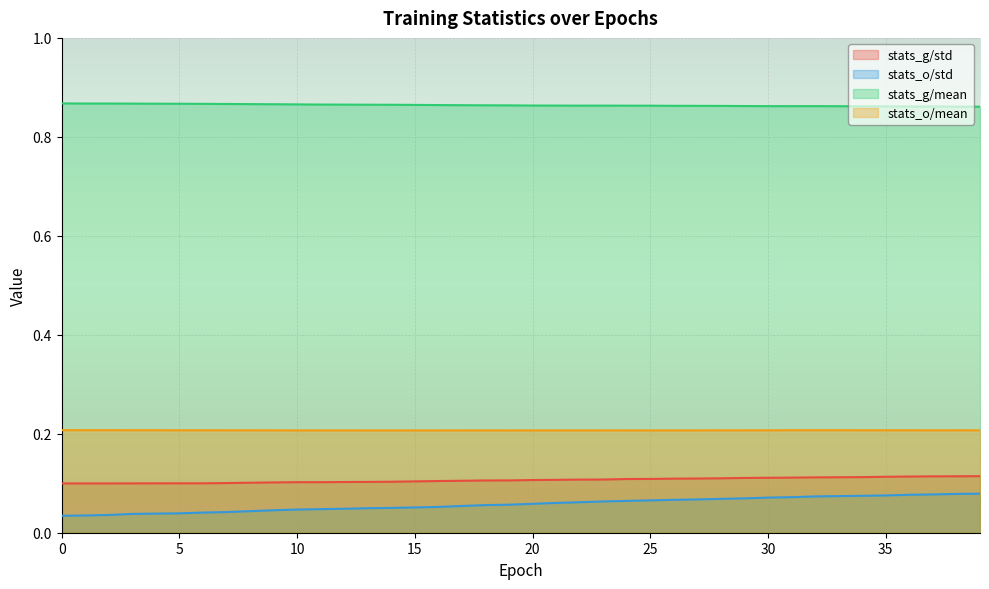

What is the spread (max minus min) of values at 29?

0.8